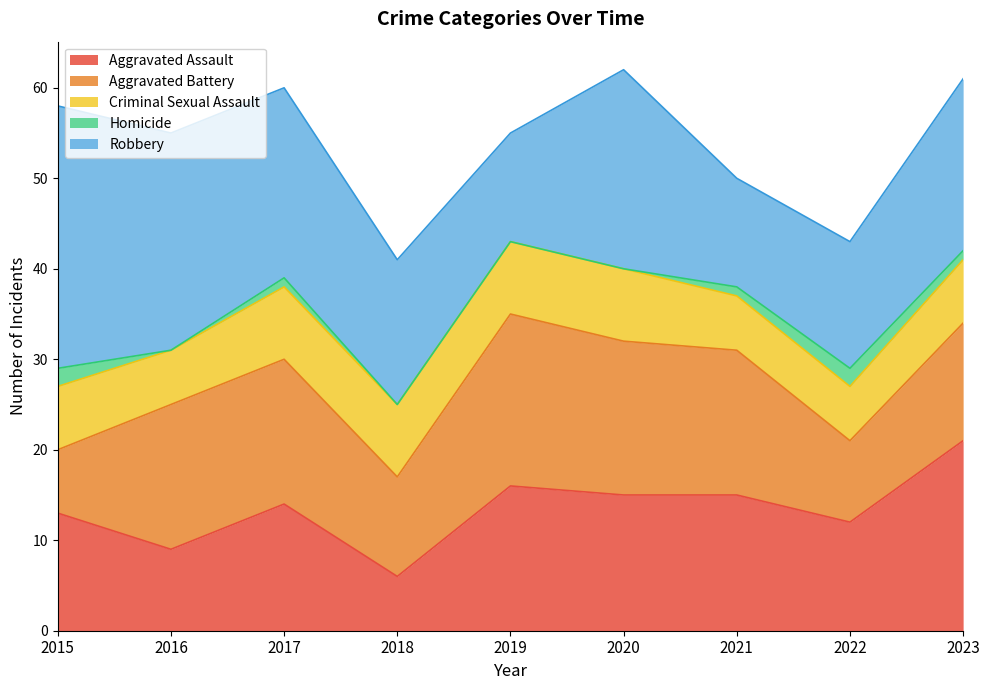

Between which two adjacent categories do Aggravated Assault and Aggravated Battery first intersect?

2015 and 2016